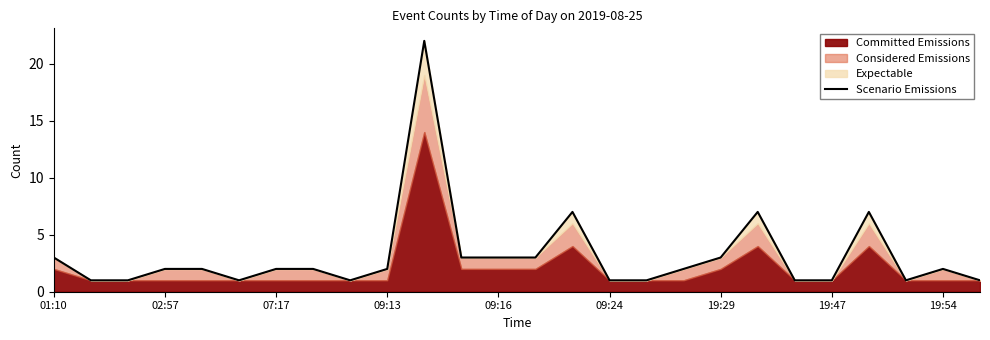

How many interior local peaks (higher than both neighbors) does the data have?

5